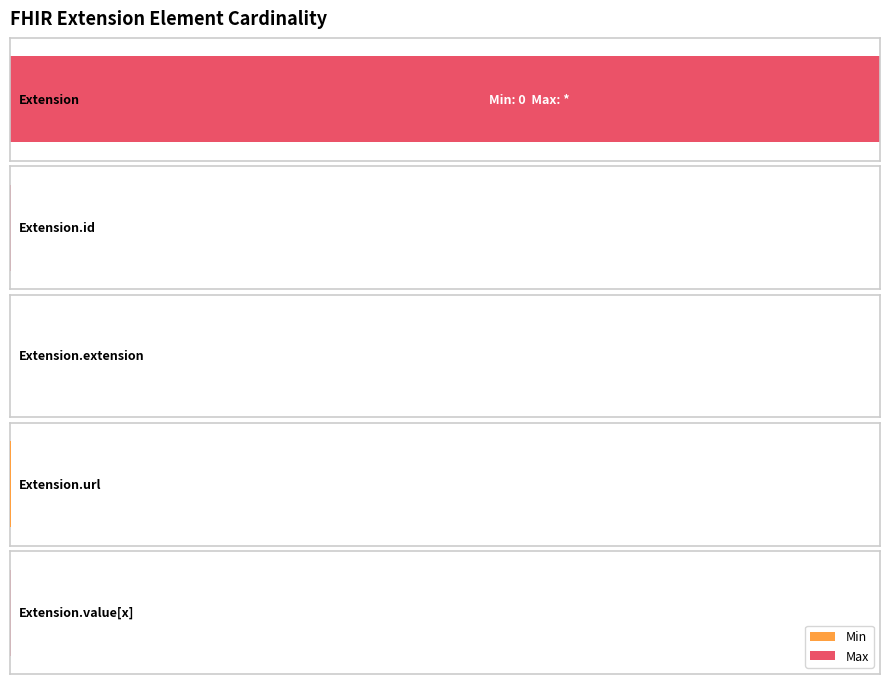

How many positive values does the Max series have?

4